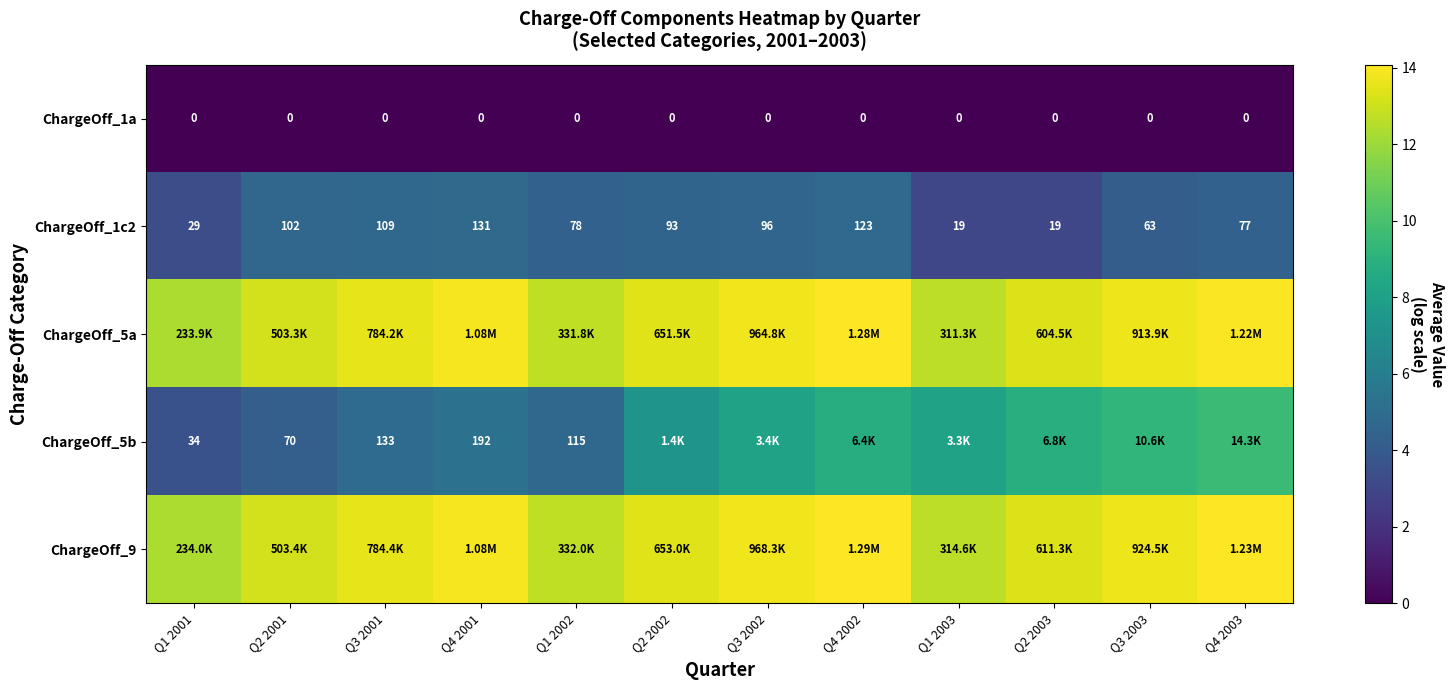

Is the value of ChargeOff_1c2 at Q3 2002 greater than the value of ChargeOff_5b at Q1 2001?

Yes